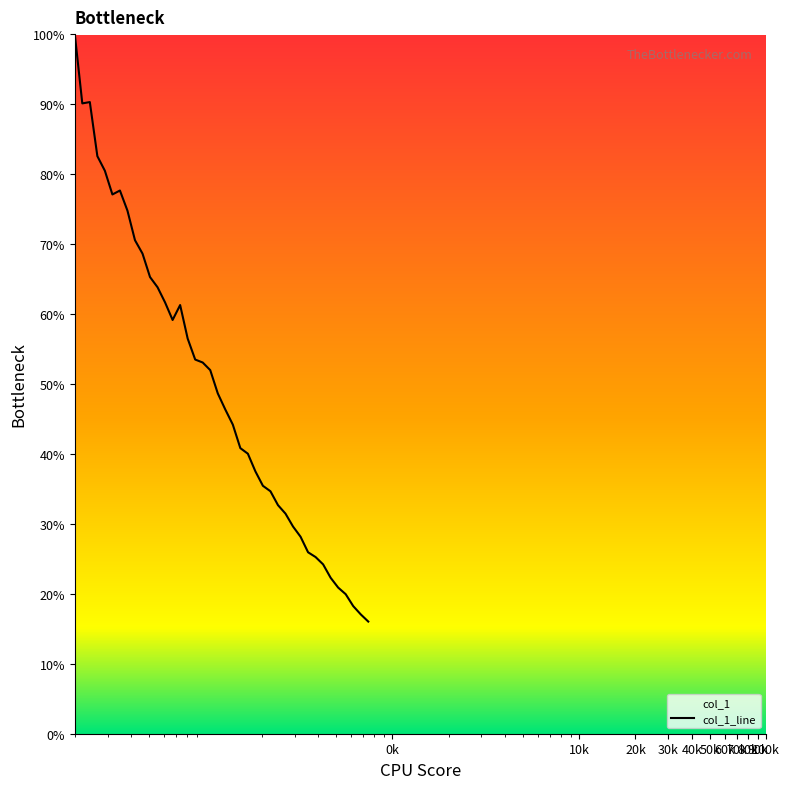

What is the greatest value displayed?

100.0